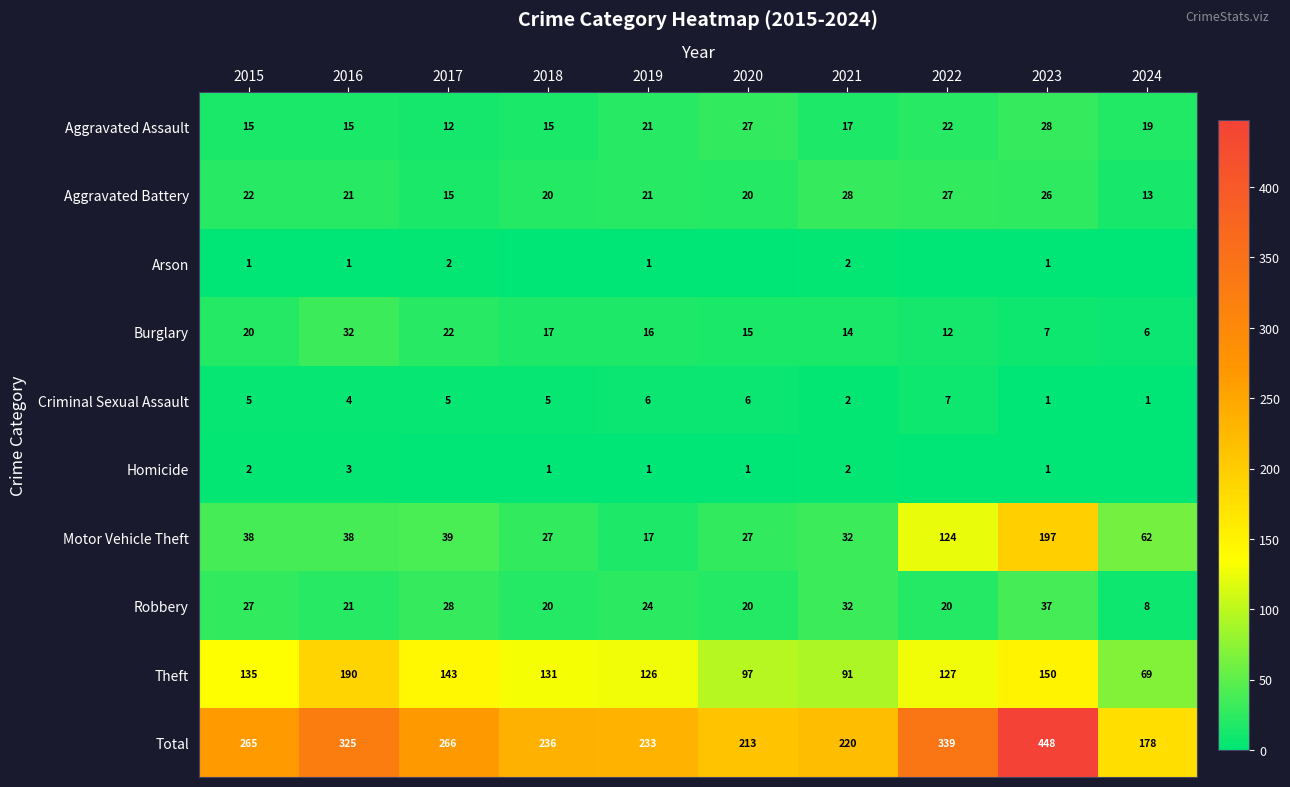

List the labels in order of Theft value, largest first.

2016, 2023, 2017, 2015, 2018, 2022, 2019, 2020, 2021, 2024